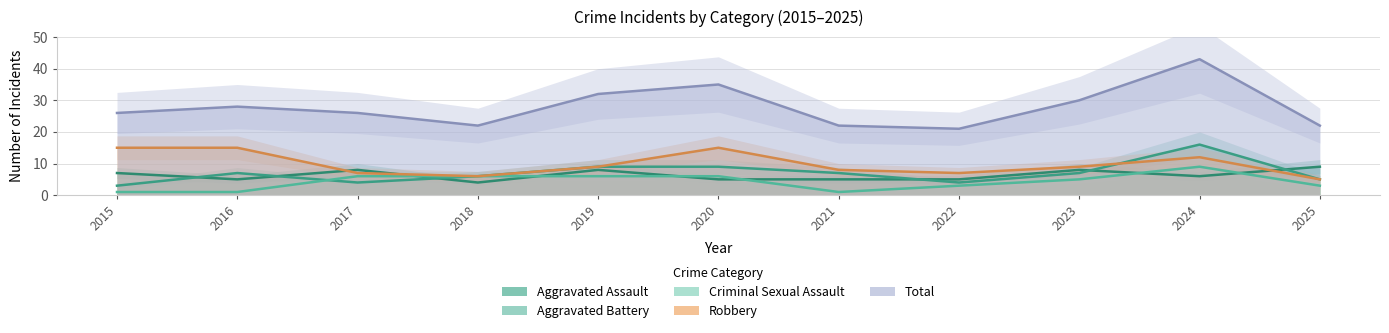

Where is the first local minimum for Aggravated Battery?

2017